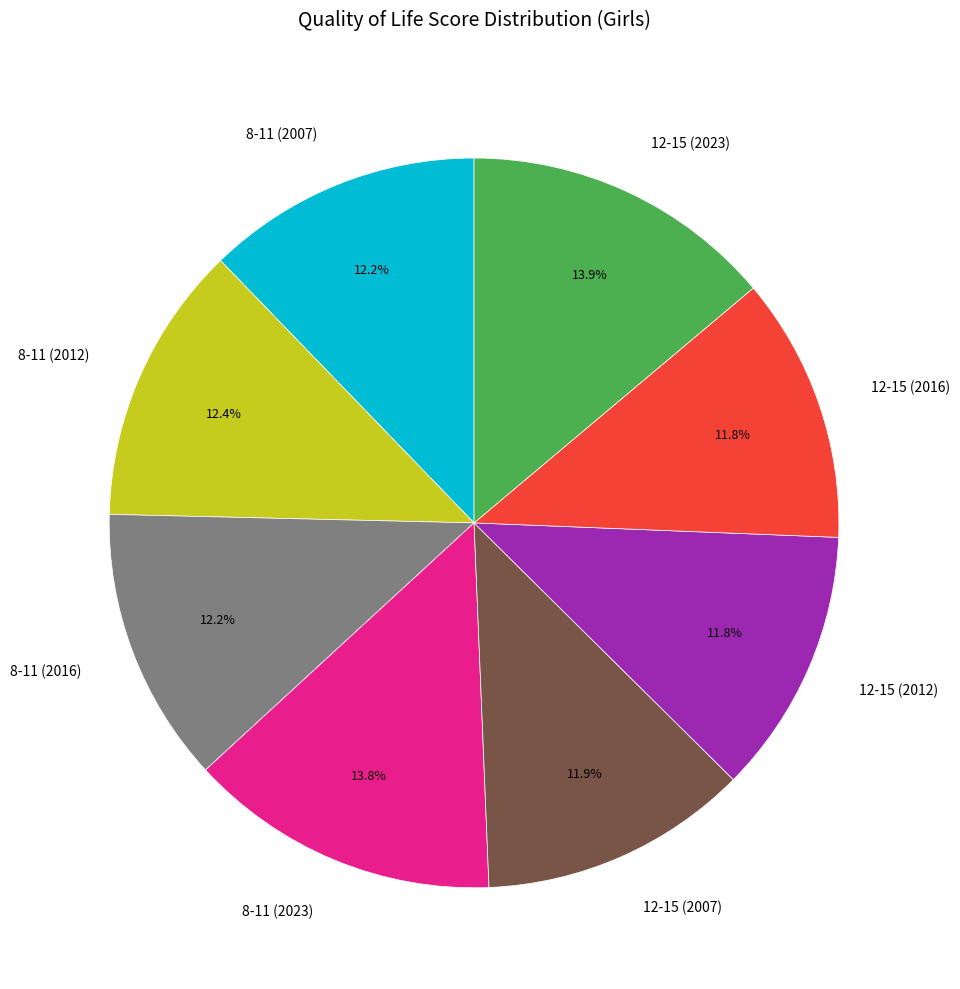

Count the number of slices in the pie.

8